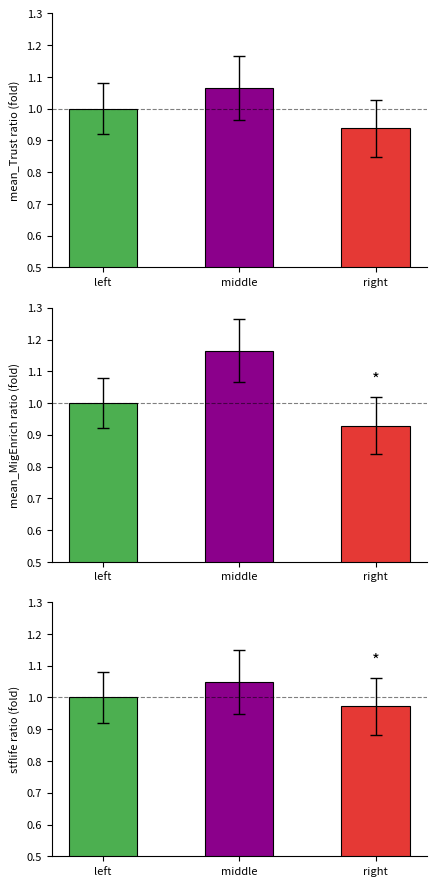

At which category is the sum across all series the highest?

middle